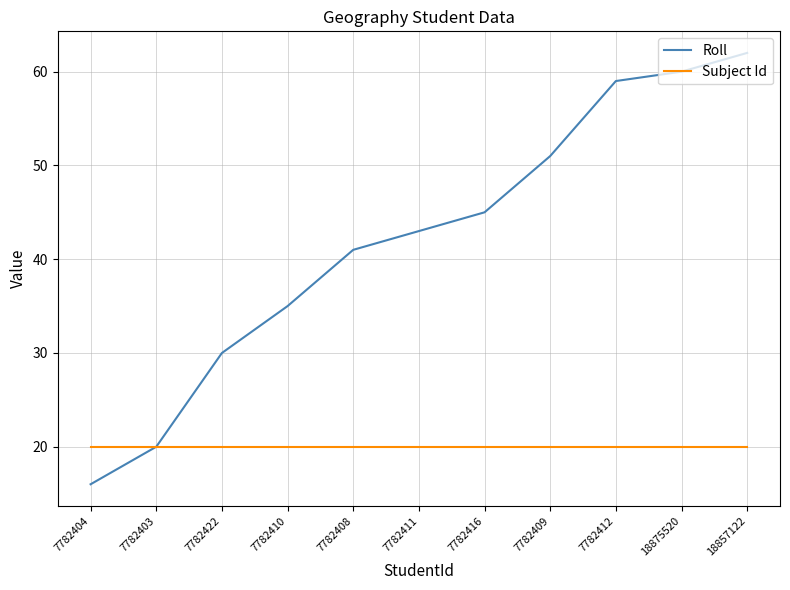

Which series has the widest spread of values?

Roll